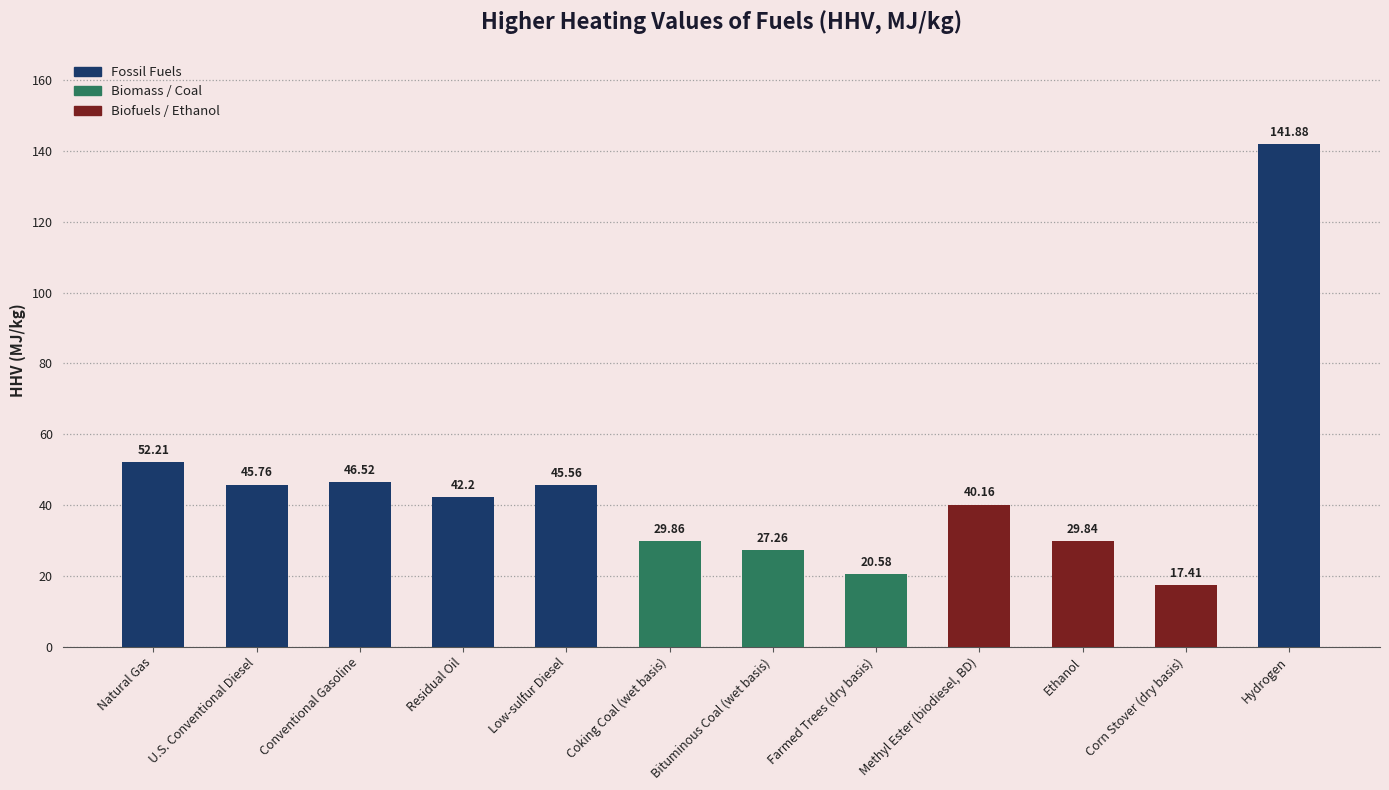

Approximately how many times larger is the value at Low-sulfur Diesel compared to U.S. Conventional Diesel?

1.0